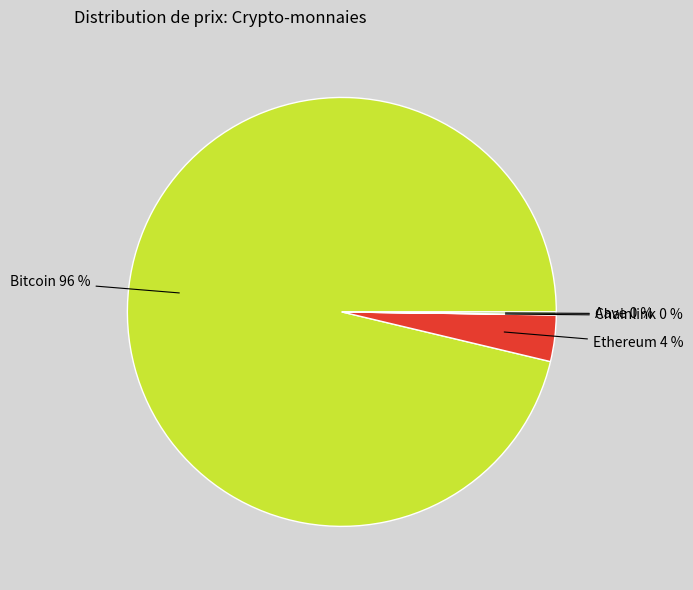

Which slice is the largest?

Bitcoin